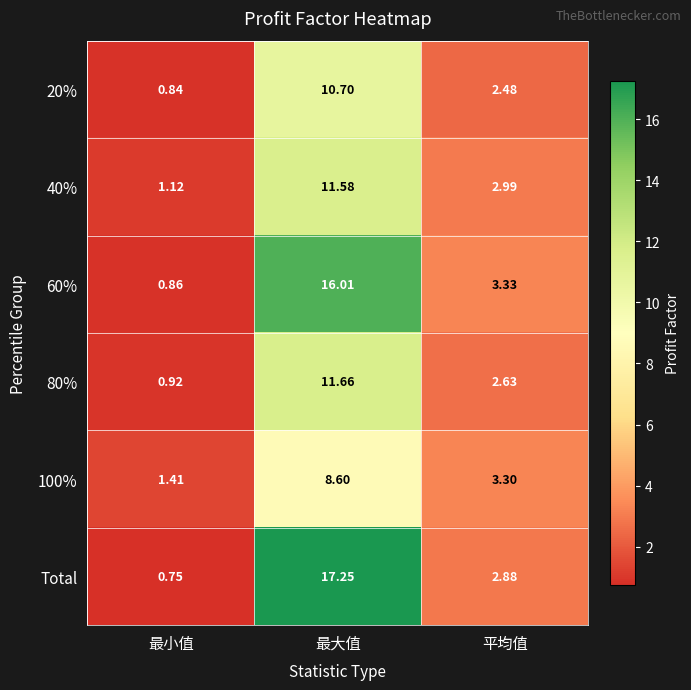

Which series has the widest spread of values?

Total